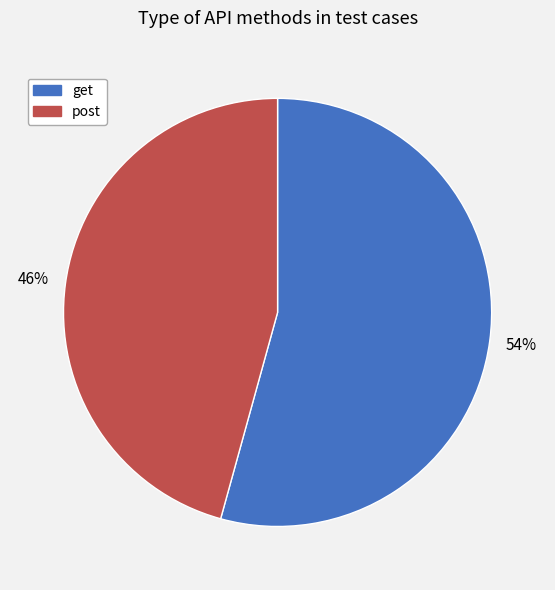

How many slices are in this pie chart?

2